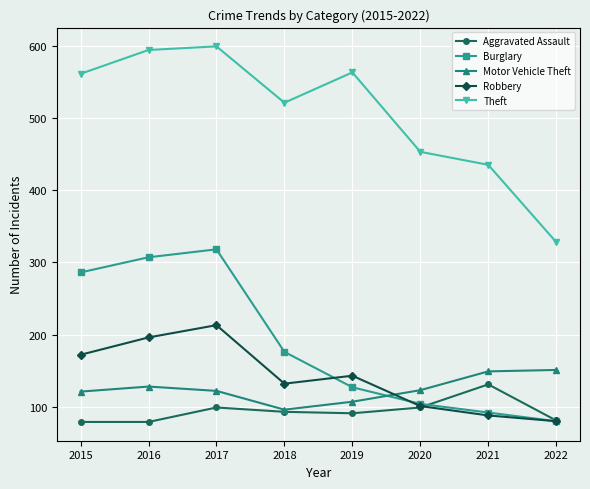

What is the total value across all series at 2018?

1018